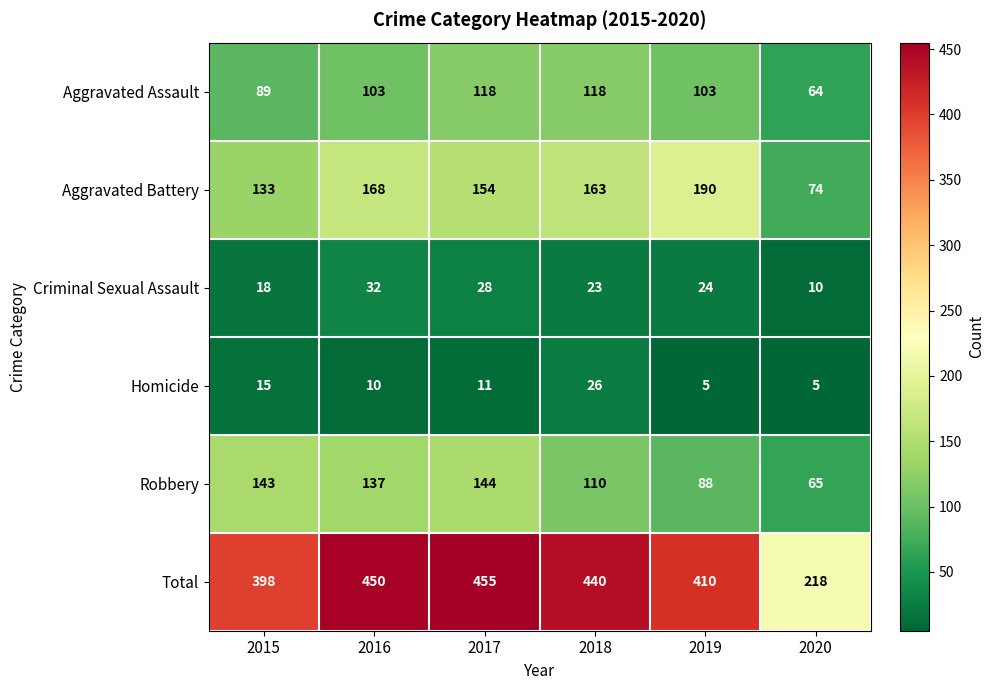

How many data points does each series have?

6